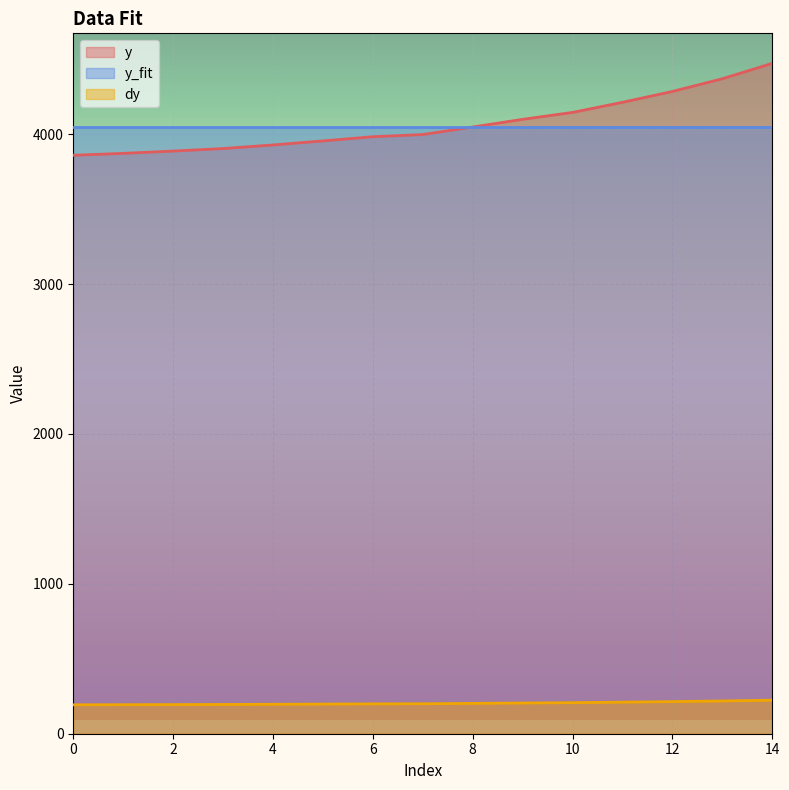

How many y_fit values are between 4050 and 4051?

15